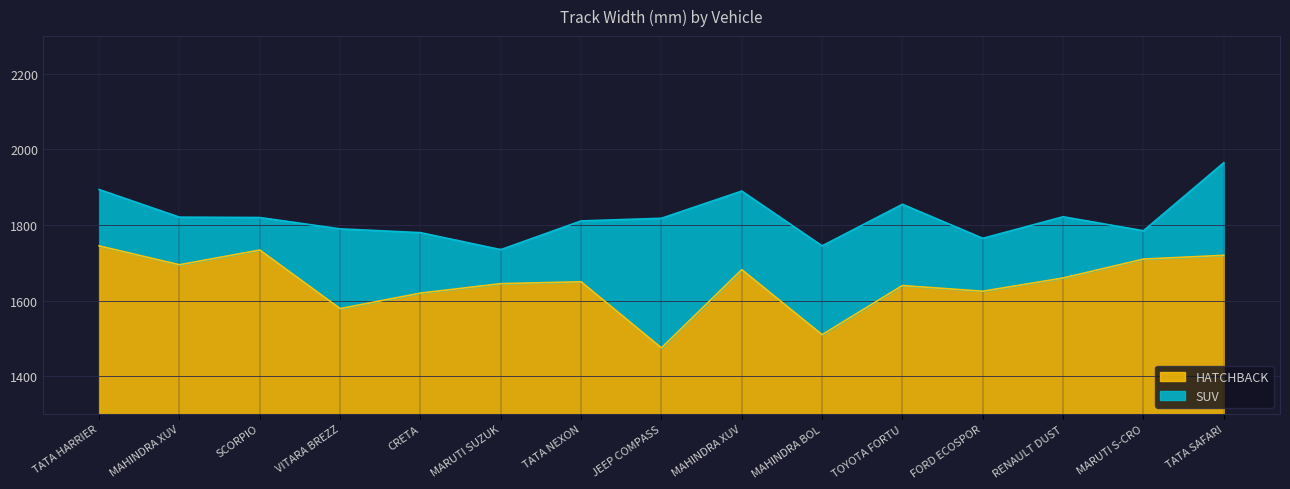

Is it true that the value at RENAULT DUST is 1660?

True